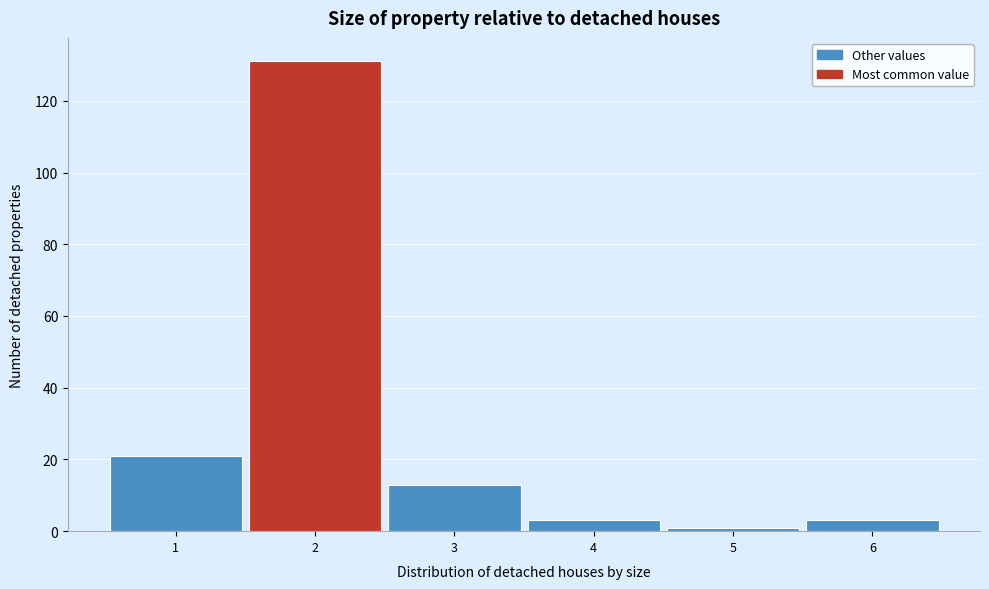

Which range on the x-axis has the tallest bar?

1.5 to 2.5